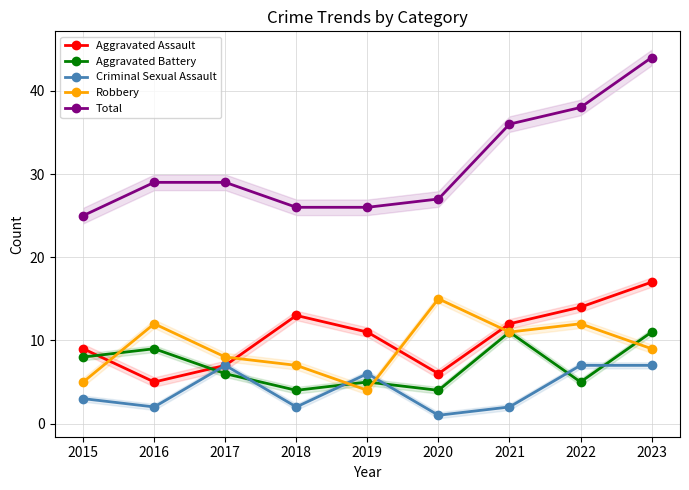

Reading left to right, what are all the values shown in this chart?

Aggravated Assault: 9	5	7	13	11	6	12	14	17
Aggravated Battery: 8	9	6	4	5	4	11	5	11
Criminal Sexual Assault: 3	2	7	2	6	1	2	7	7
Robbery: 5	12	8	7	4	15	11	12	9
Total: 25	29	29	26	26	27	36	38	44